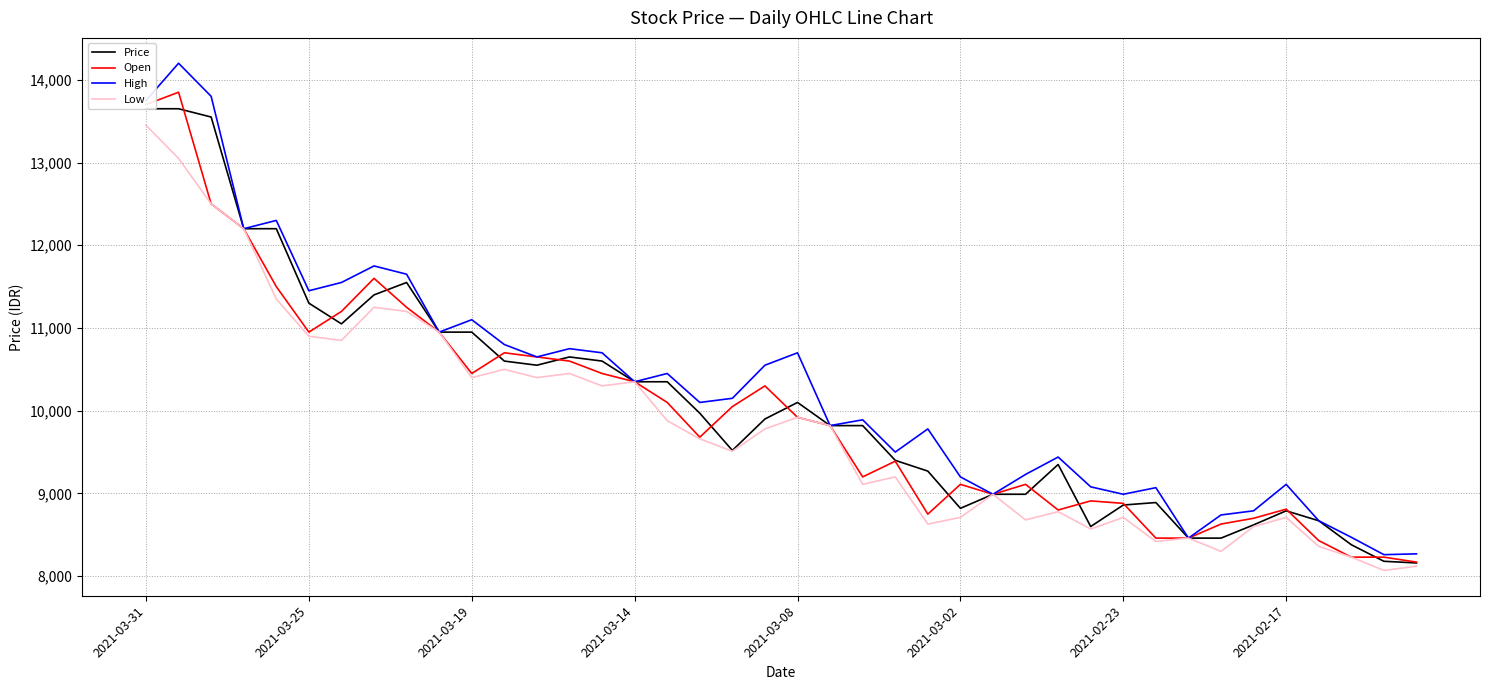

The value of Low at 22 is 9110. True or false?

True